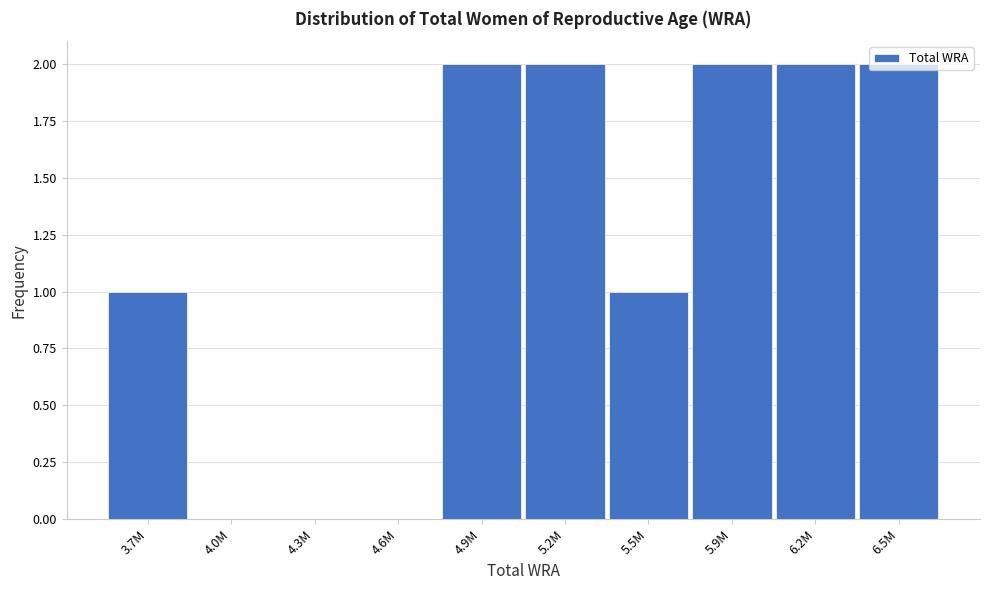

The value at 4.9M is 1. True or false?

False